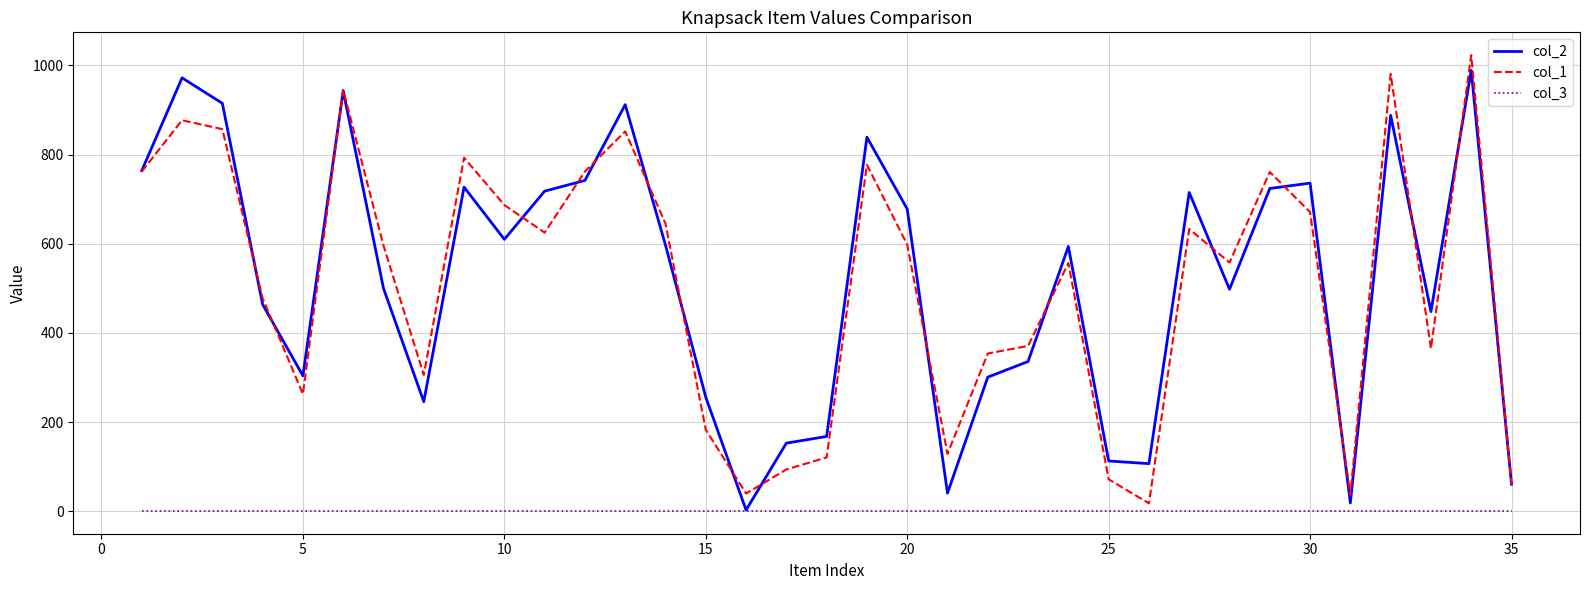

What is the greatest value displayed?

1023